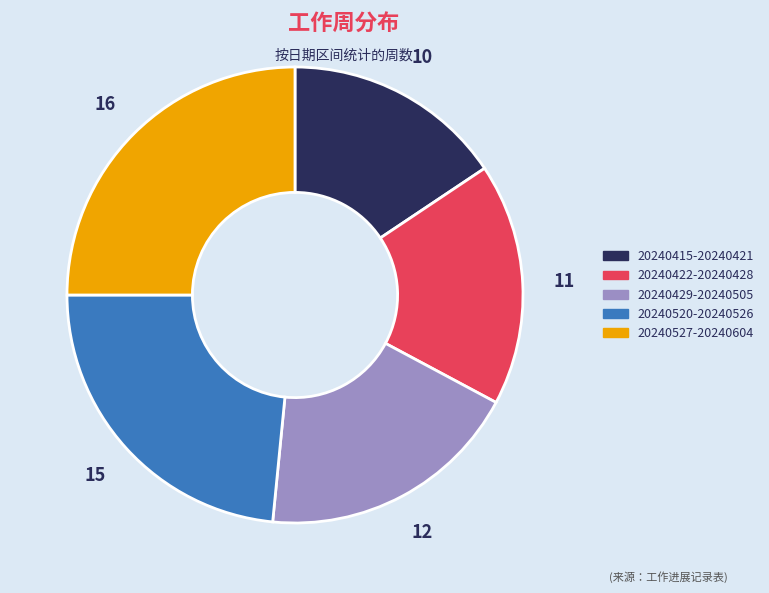

Is there a majority slice in this chart?

No